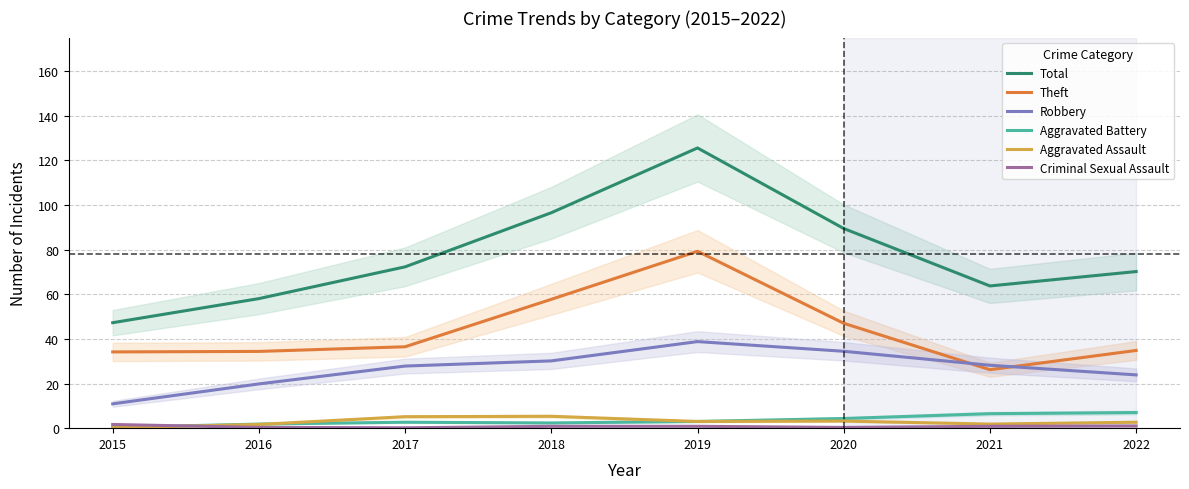

At which label is Aggravated Battery closest to 3?

2019